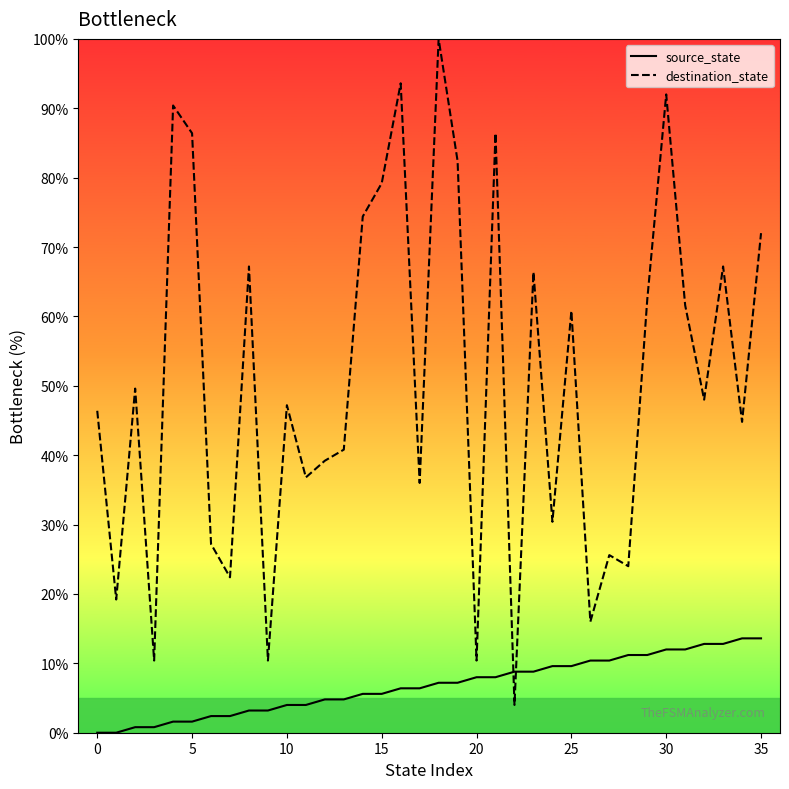

True or false: source_state and destination_state cross at least once.

True